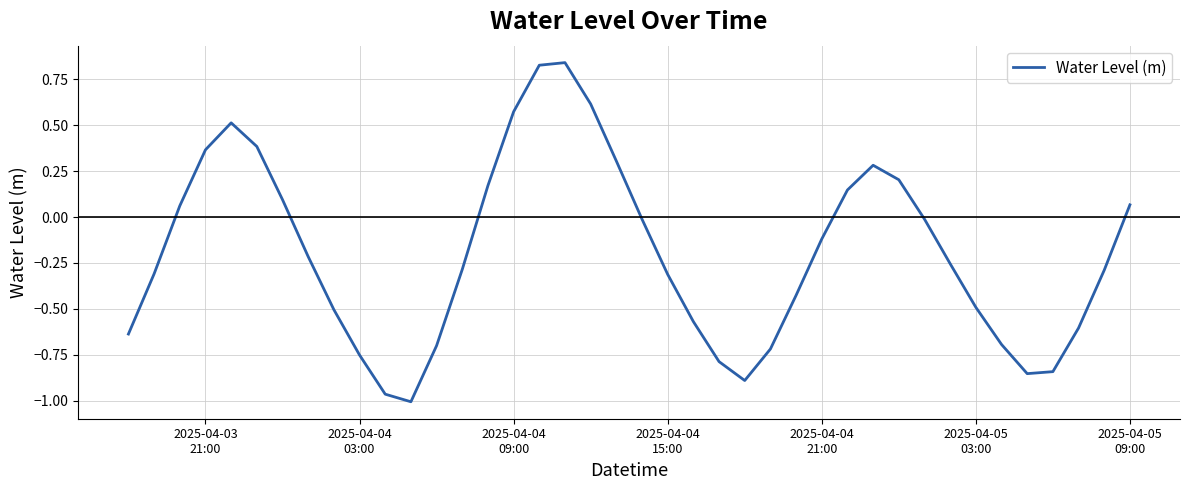

What is the difference between the maximum and minimum values?

1.8